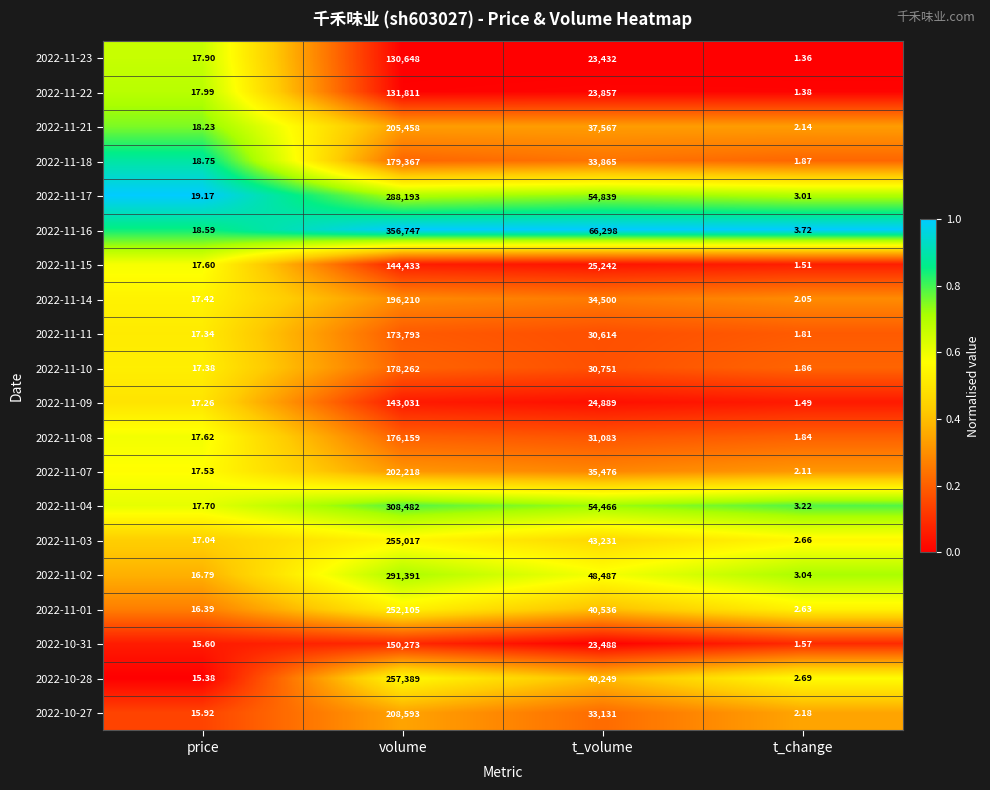

Rank the series at t_volume from lowest to highest value.

2022-11-23, 2022-10-31, 2022-11-22, 2022-11-09, 2022-11-15, 2022-11-11, 2022-11-10, 2022-11-08, 2022-10-27, 2022-11-18, 2022-11-14, 2022-11-07, 2022-11-21, 2022-10-28, 2022-11-01, 2022-11-03, 2022-11-02, 2022-11-04, 2022-11-17, 2022-11-16